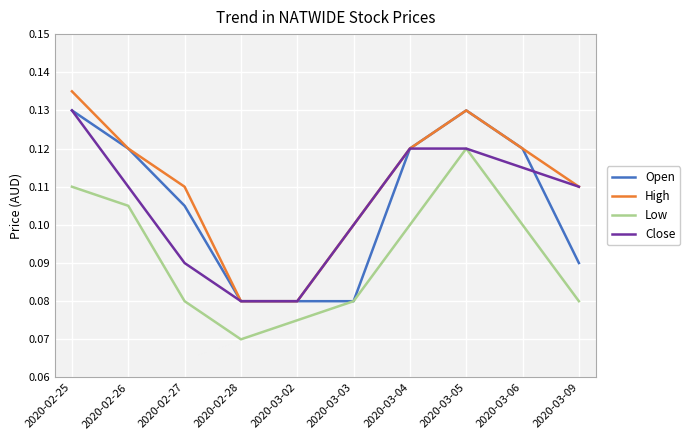

Where is the first local maximum for Low?

2020-03-05